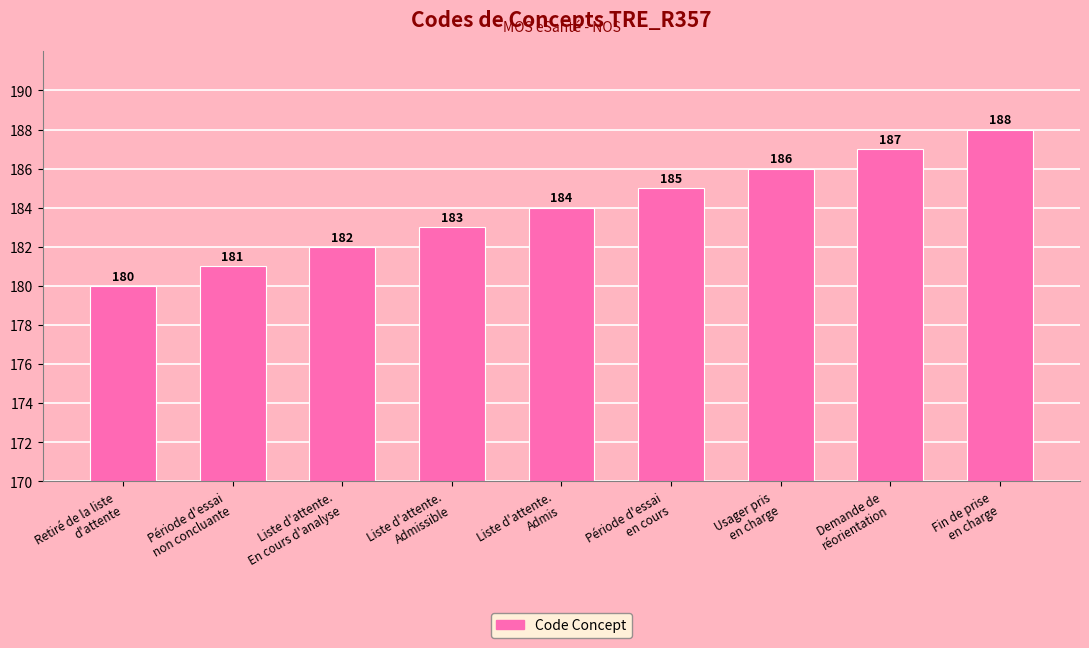

Is it true that the value at Liste d'attente.
Admis is 74?

False